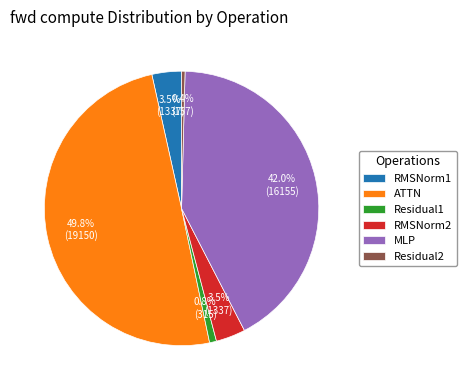

What percentage is NOT represented by MLP?

58.0%